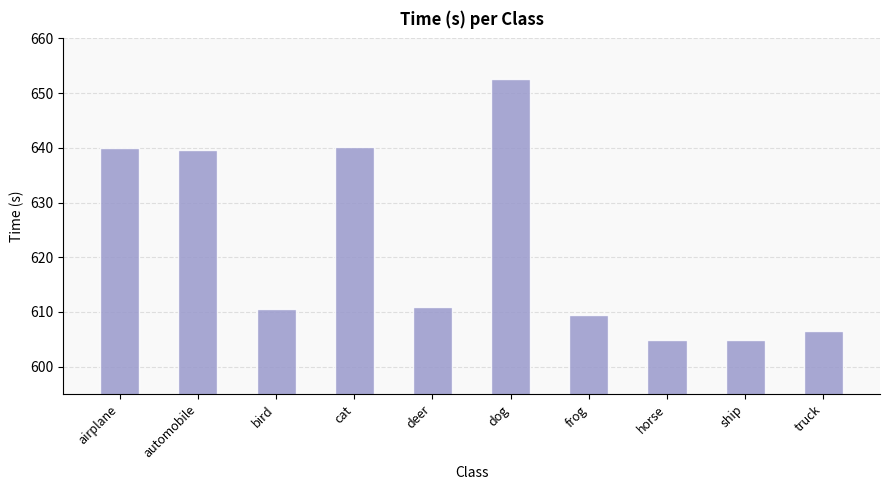

What is the label of the 7th bar from the left?

frog